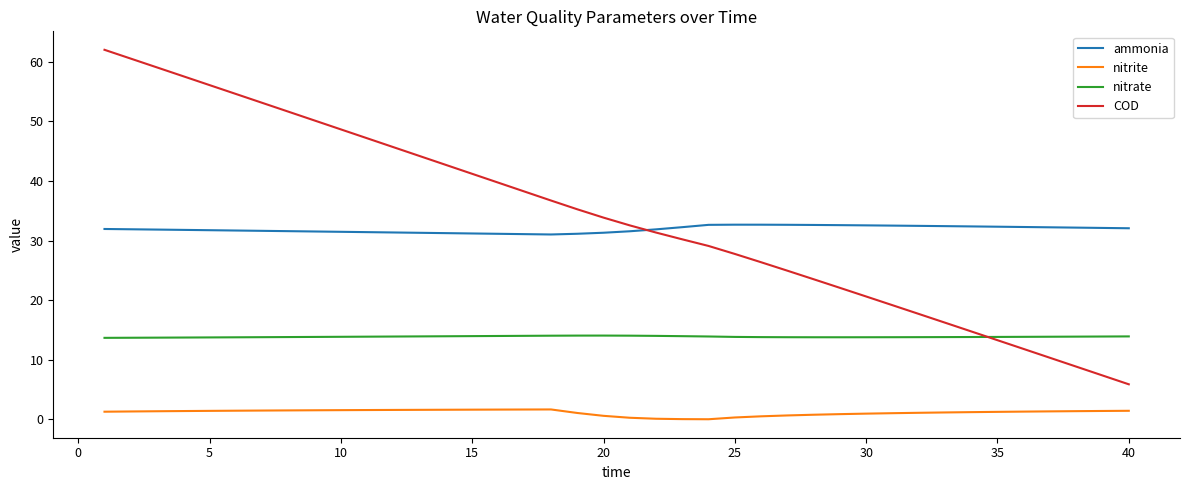

Rank the series by their maximum value, from lowest to highest.

nitrite, nitrate, ammonia, COD